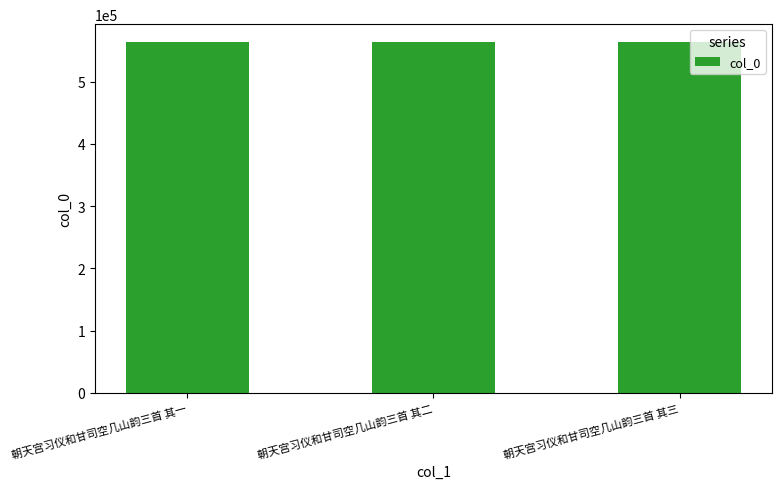

What is the value of the 2nd bar from the left?

564386